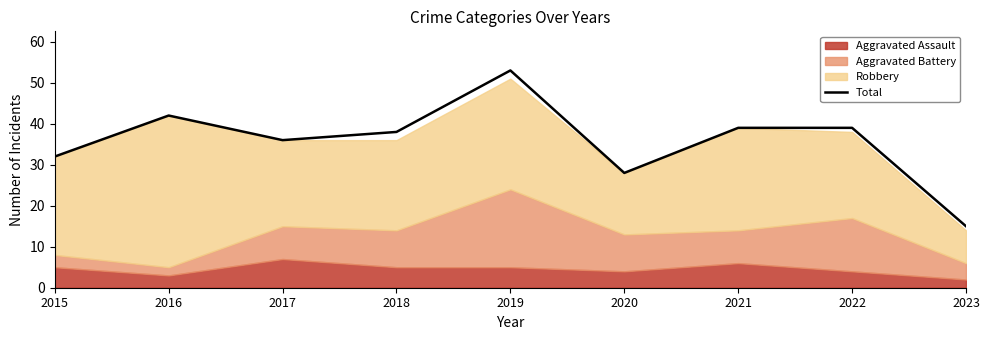

The value at 2023 is 15. True or false?

True